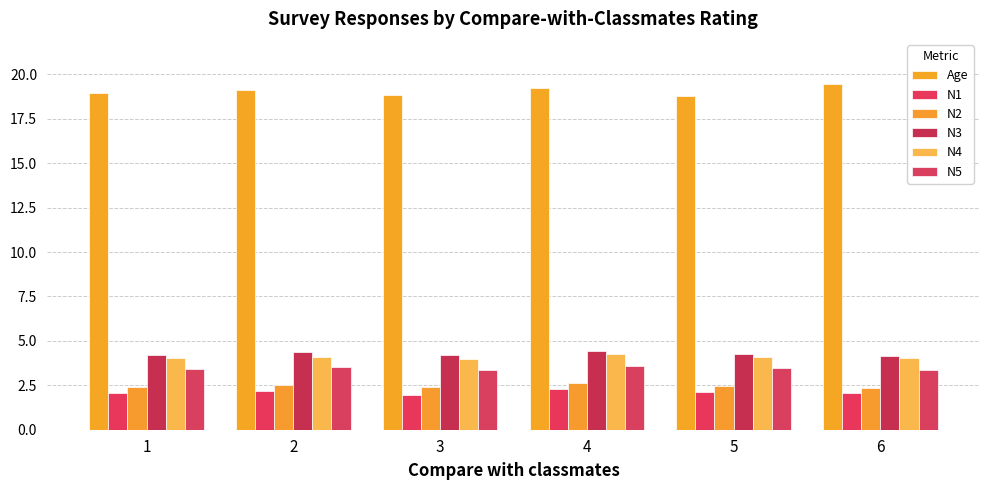

Reading left to right, extract all data points from this chart.

Age: 1=19.0	2=19.1	3=18.9	4=19.2	5=18.8	6=19.4
N1: 1=2.0	2=2.2	3=1.9	4=2.3	5=2.1	6=2.1
N2: 1=2.4	2=2.5	3=2.4	4=2.6	5=2.5	6=2.3
N3: 1=4.2	2=4.3	3=4.2	4=4.4	5=4.3	6=4.2
N4: 1=4.0	2=4.1	3=4.0	4=4.2	5=4.1	6=4.0
N5: 1=3.4	2=3.5	3=3.4	4=3.6	5=3.5	6=3.4